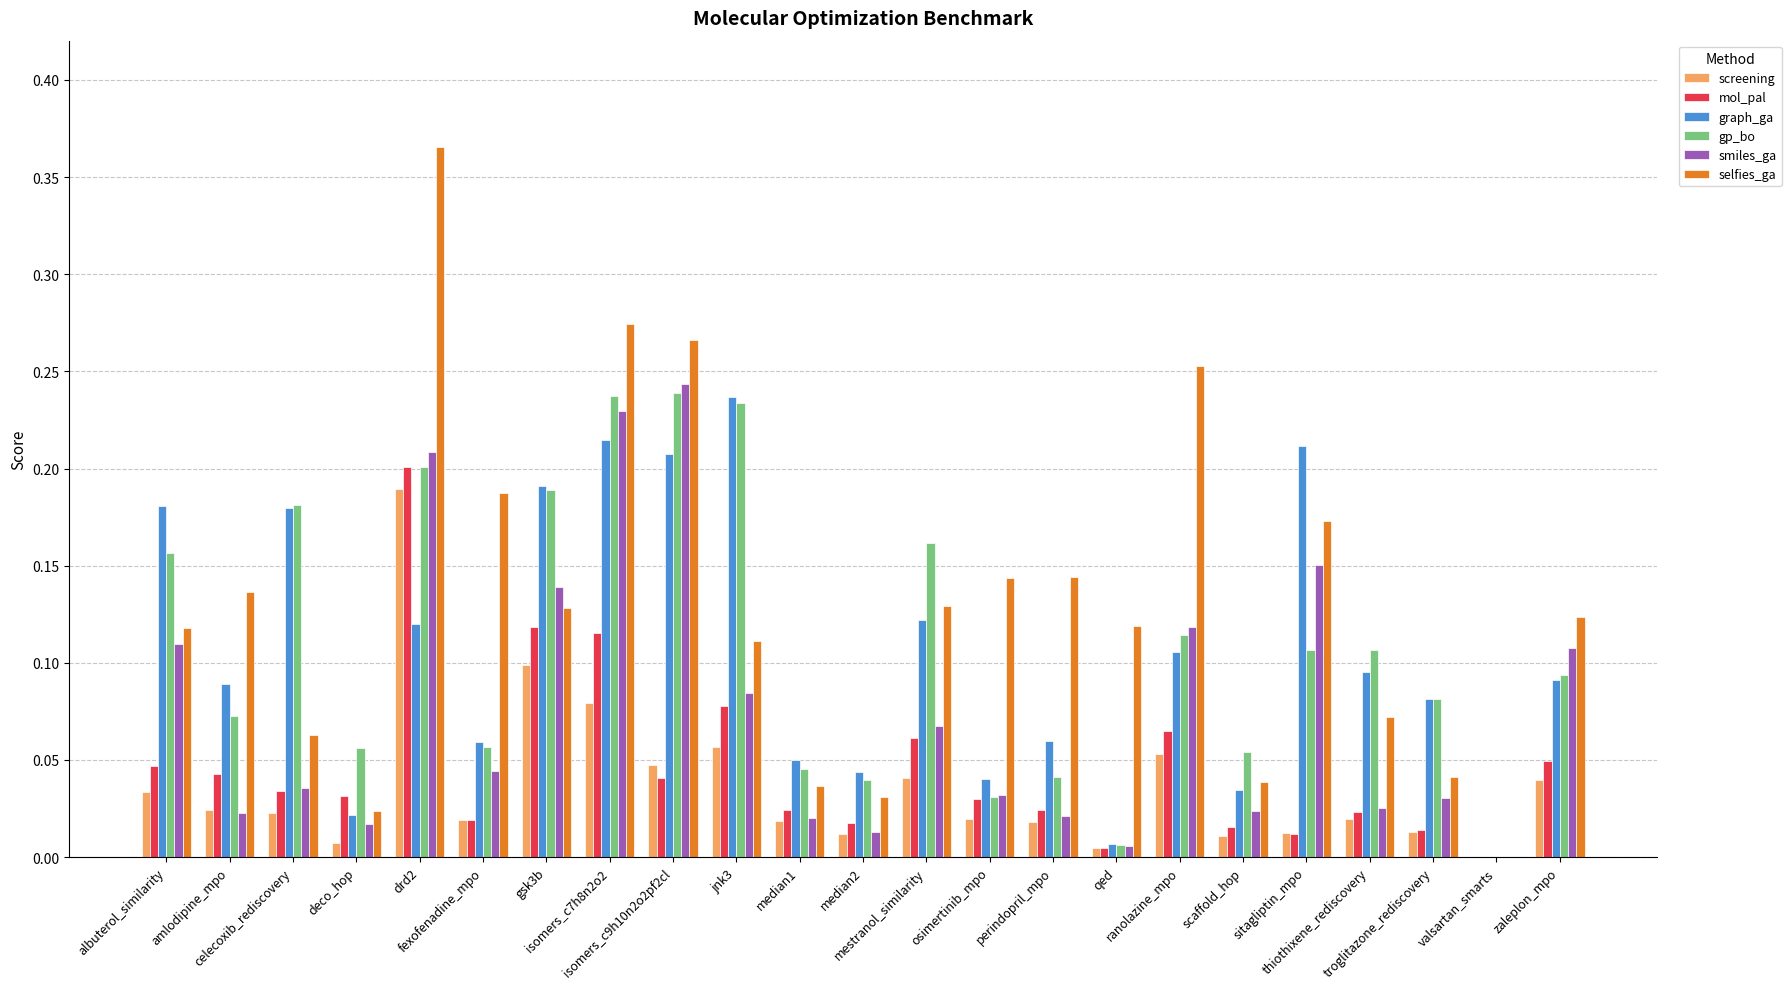

Which series has the largest total across all categories?

selfies_ga